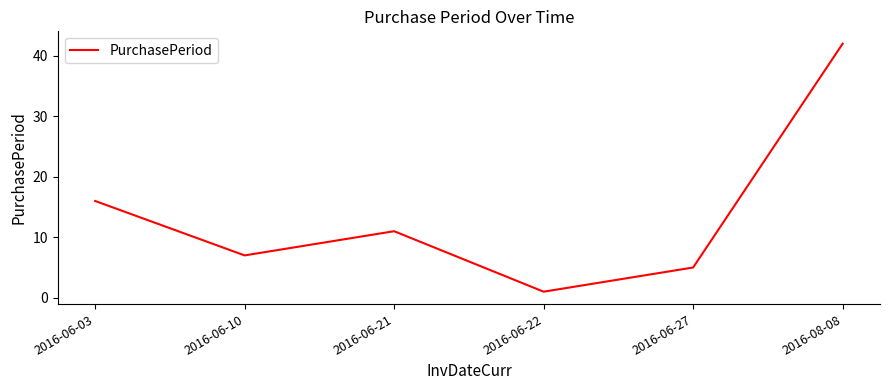

Which has a higher value, 2016-06-10 or 2016-08-08?

2016-08-08